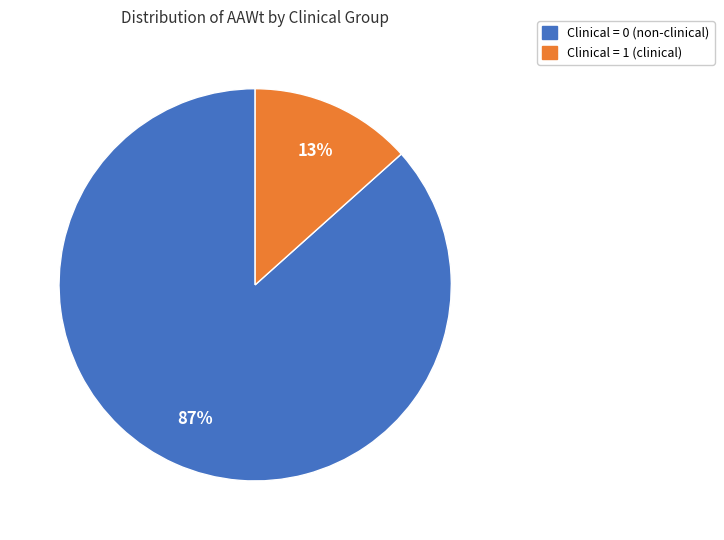

To the nearest percent, what is the average slice percentage?

50%